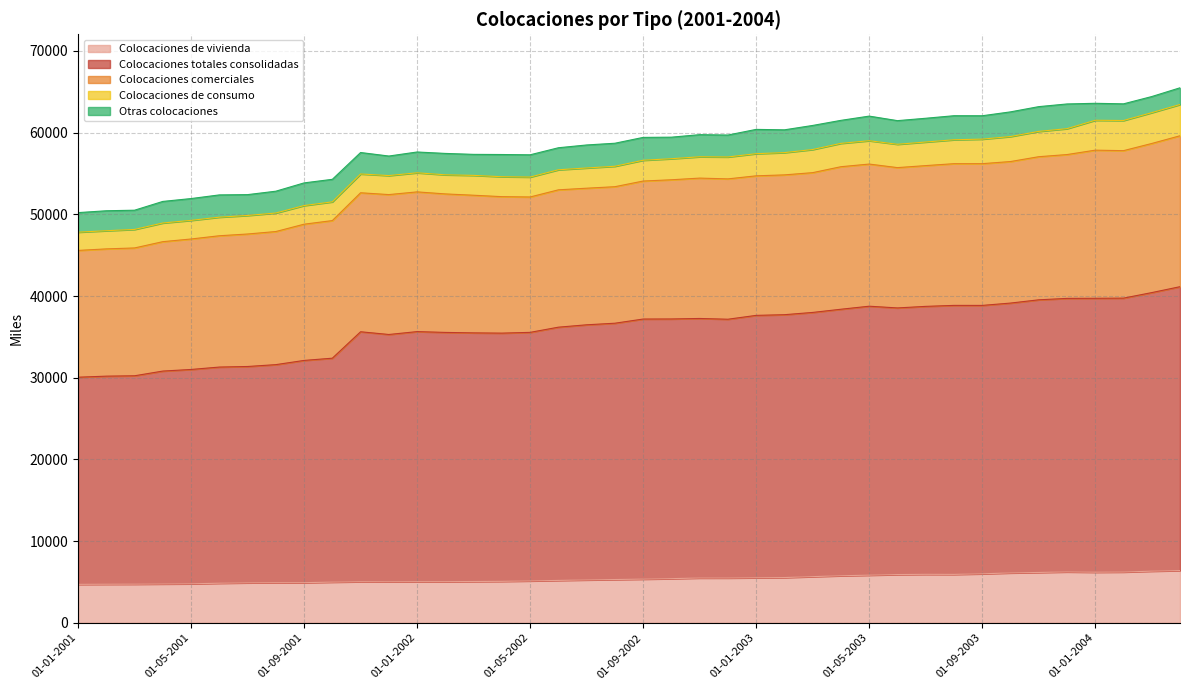

Rank the series at 01-01-2004 from highest to lowest value.

Colocaciones totales consolidadas, Colocaciones comerciales, Colocaciones de vivienda, Colocaciones de consumo, Otras colocaciones